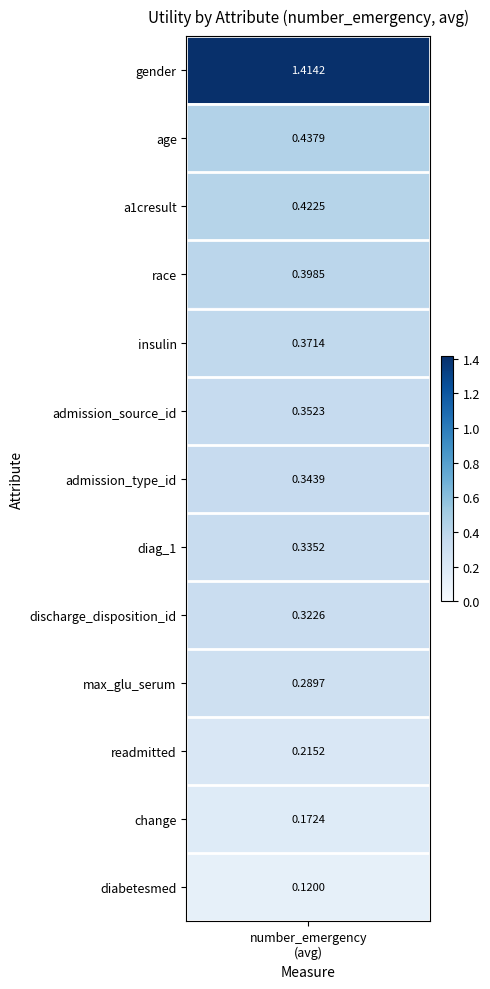

Reading left to right, what are all the values shown in this chart?

utility=1.4	1=0.4	2=0.4	3=0.4	4=0.4	5=0.4	6=0.3	7=0.3	8=0.3	9=0.3	10=0.2	11=0.2	12=0.1